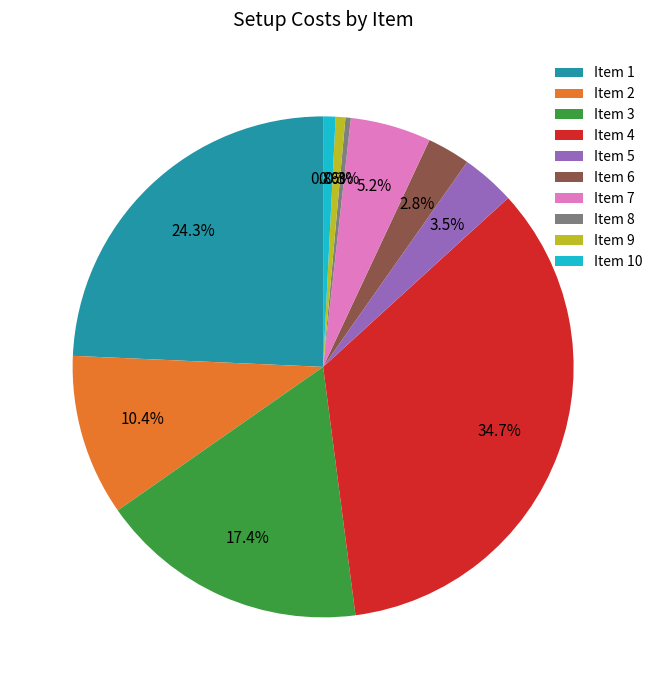

What percentage is NOT represented by Item 8?

99.7%